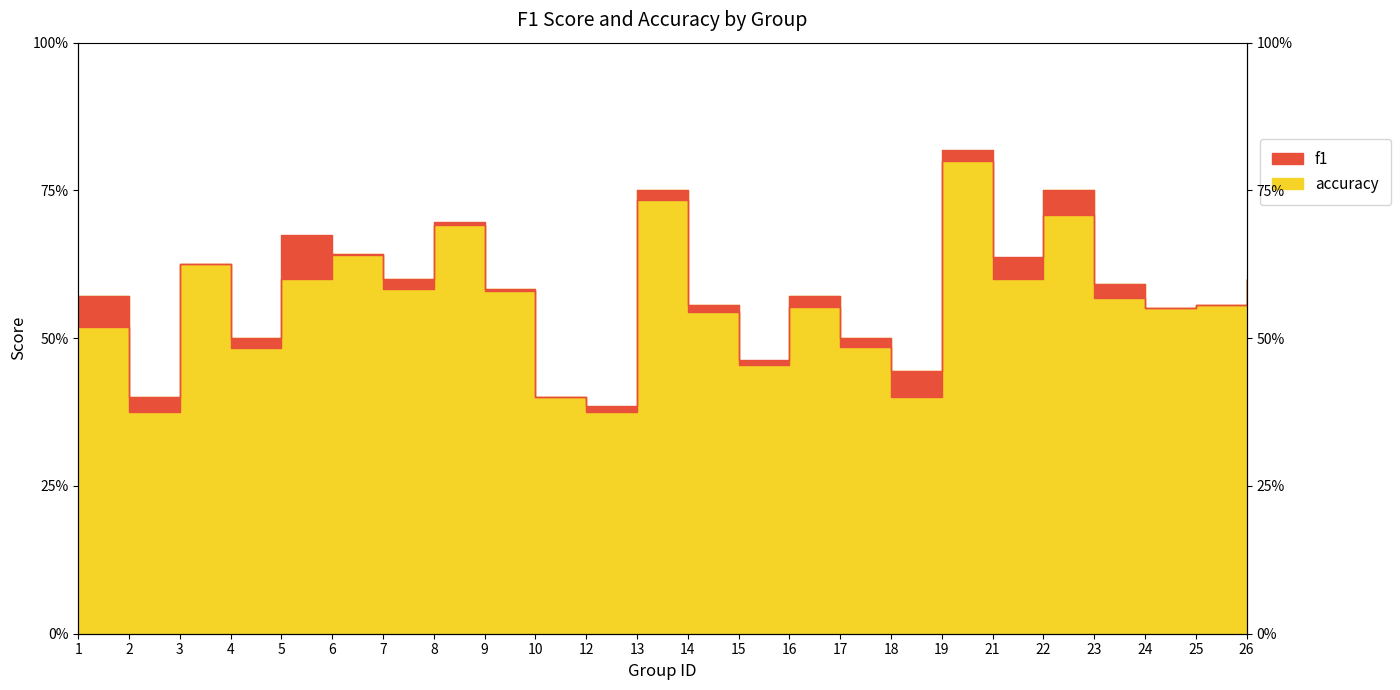

How many lines are shown in the chart?

2